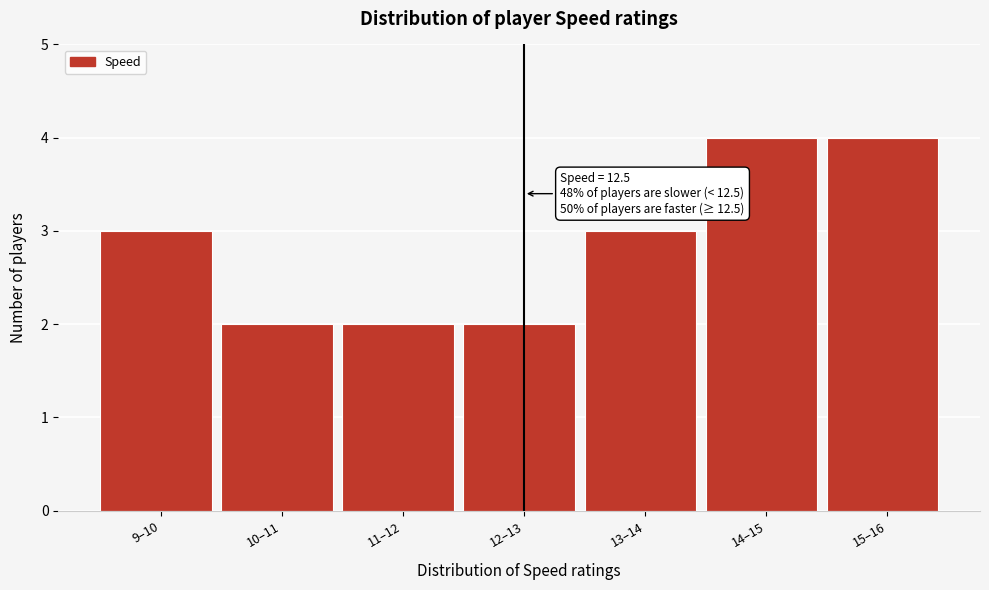

Reading left to right, list all the values displayed in this chart.

3	2	2	2	3	4	4